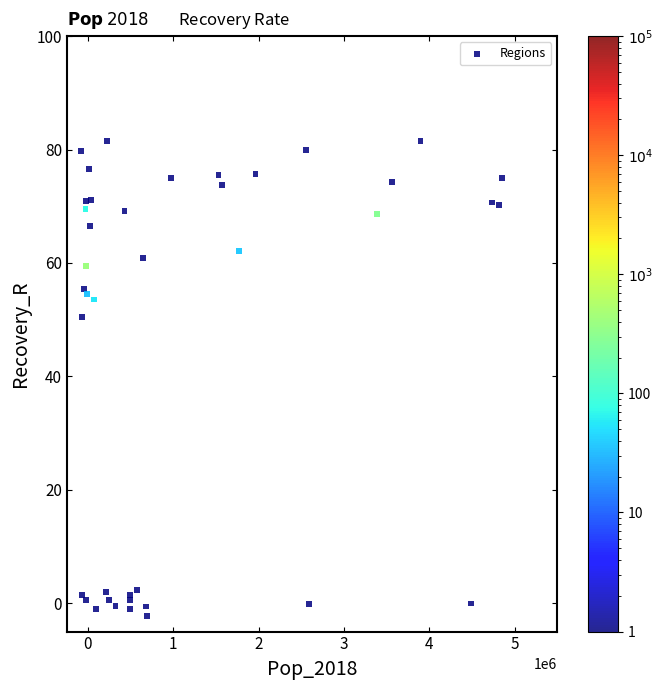

What Y value in the scatter plot is closest to 39?

50.5